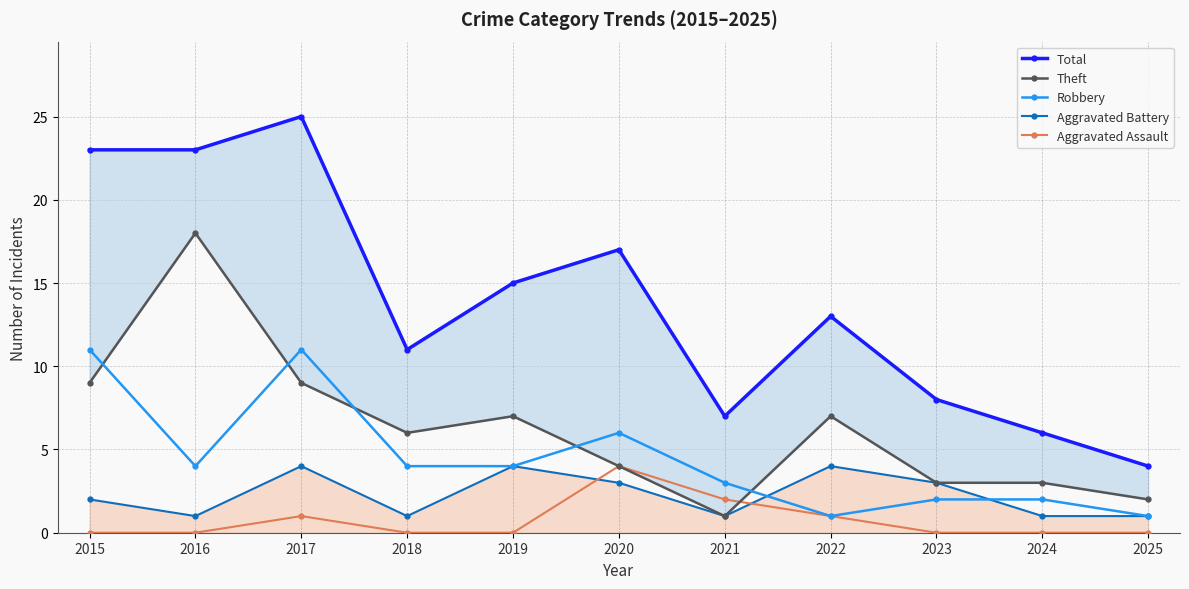

Reading left to right, what are all the values shown in this chart?

Total: 2015=23	2016=23	2017=25	2018=11	2019=15	2020=17	2021=7	2022=13	2023=8	2024=6	2025=4
Theft: 2015=9	2016=18	2017=9	2018=6	2019=7	2020=4	2021=1	2022=7	2023=3	2024=3	2025=2
Robbery: 2015=11	2016=4	2017=11	2018=4	2019=4	2020=6	2021=3	2022=1	2023=2	2024=2	2025=1
Aggravated Battery: 2015=2	2016=1	2017=4	2018=1	2019=4	2020=3	2021=1	2022=4	2023=3	2024=1	2025=1
Aggravated Assault: 2015=0	2016=0	2017=1	2018=0	2019=0	2020=4	2021=2	2022=1	2023=0	2024=0	2025=0